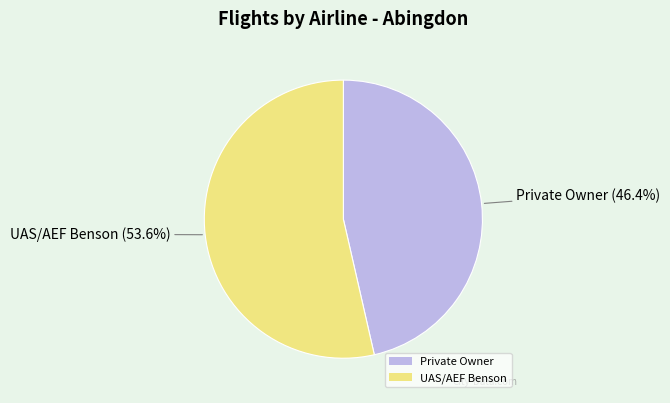

How much of the chart is everything except UAS/AEF Benson?

46.4%